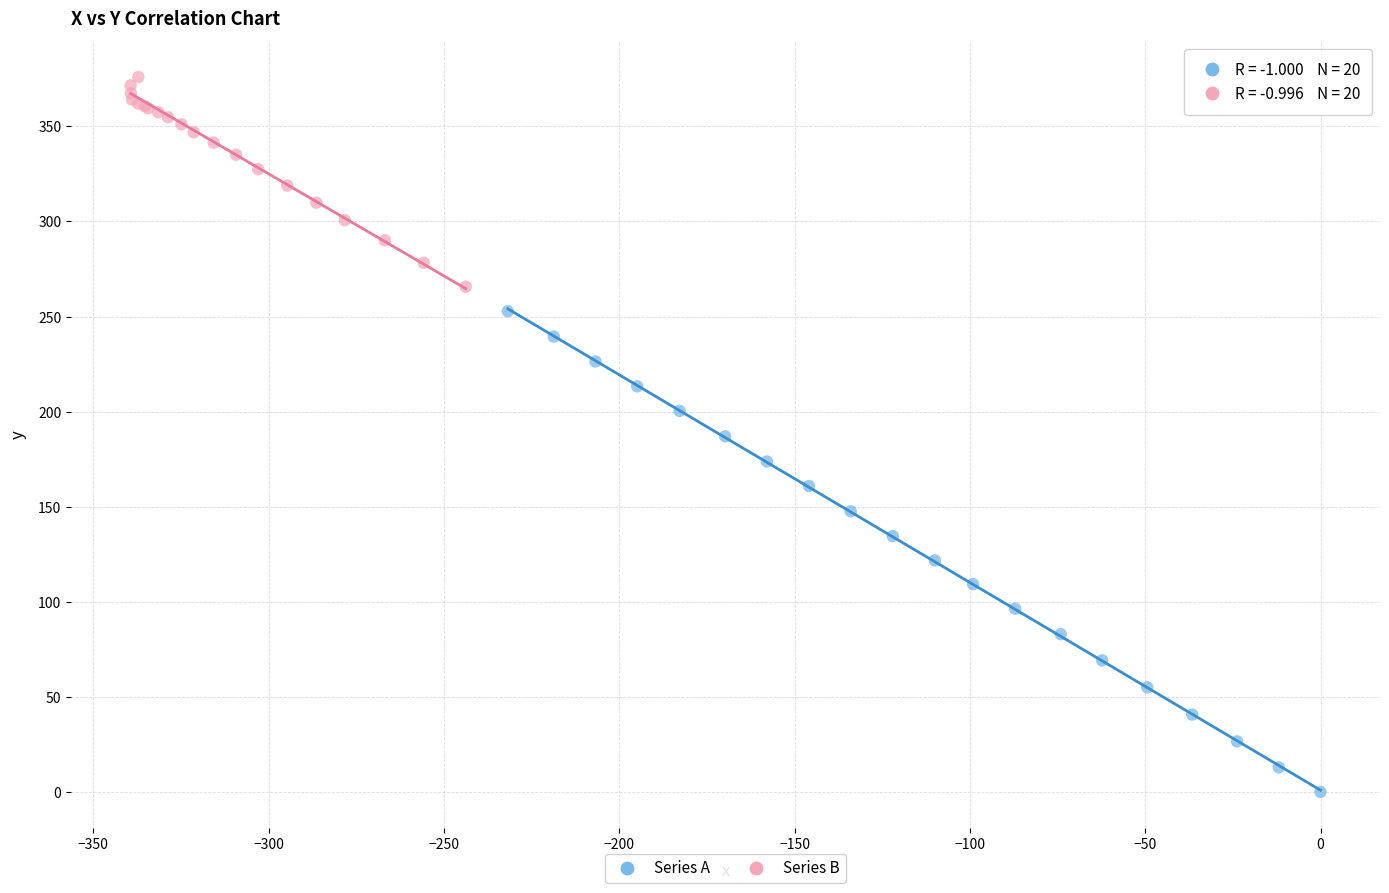

Which series reaches the minimum Y coordinate?

Series A